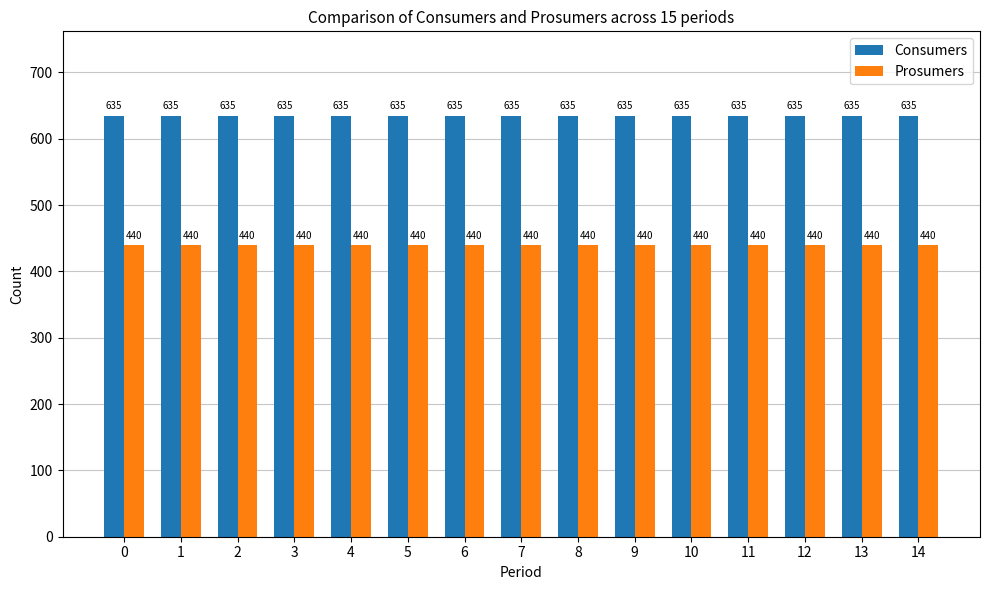

Reading left to right, list all the values displayed in this chart.

Consumers: 0=635	1=635	2=635	3=635	4=635	5=635	6=635	7=635	8=635	9=635	10=635	11=635	12=635	13=635	14=635
Prosumers: 0=440	1=440	2=440	3=440	4=440	5=440	6=440	7=440	8=440	9=440	10=440	11=440	12=440	13=440	14=440